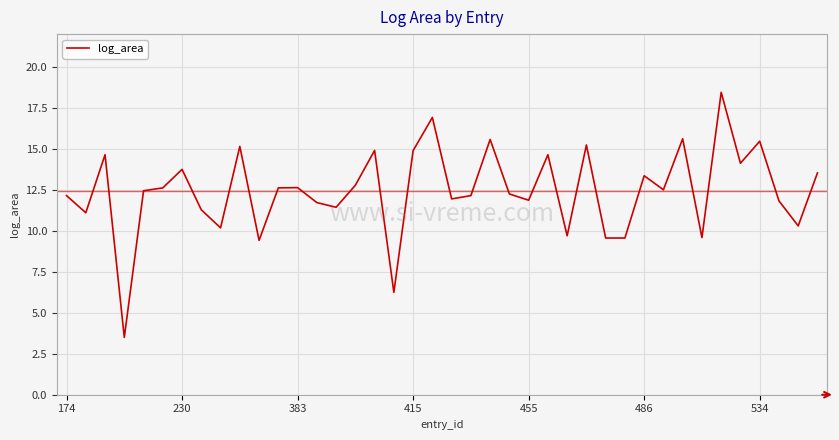

What is the smallest value displayed?

3.5